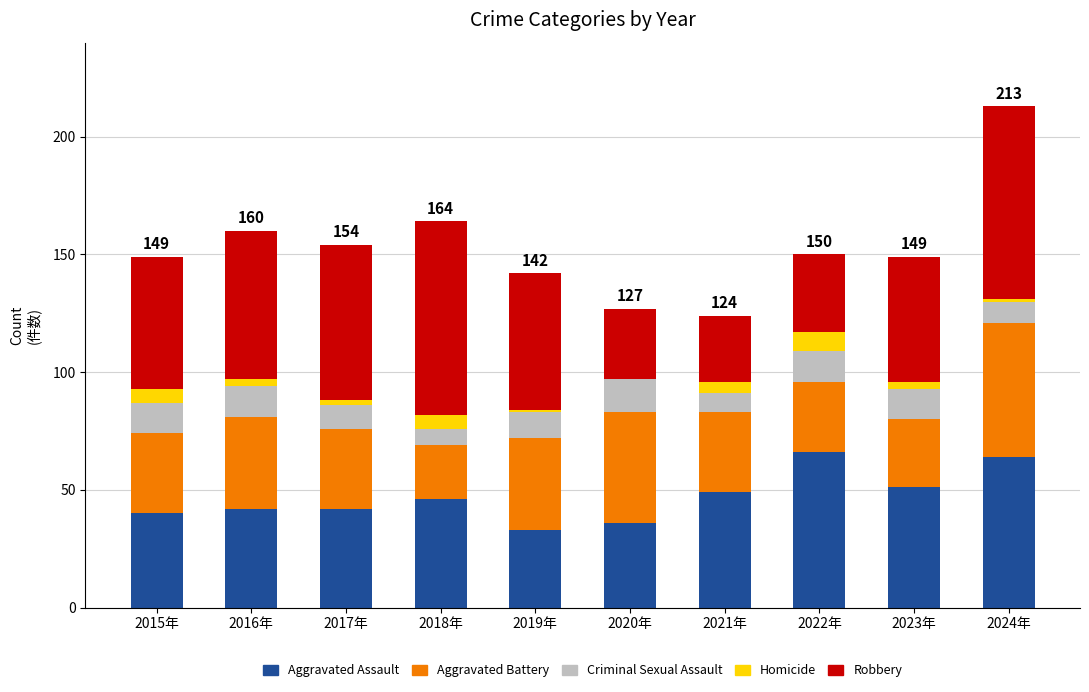

At which category is the sum across all series the highest?

2024年